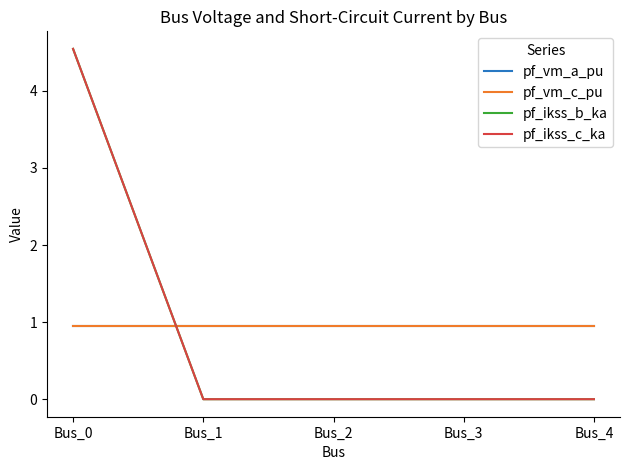

At which label does pf_ikss_c_ka reach its minimum?

Bus_1